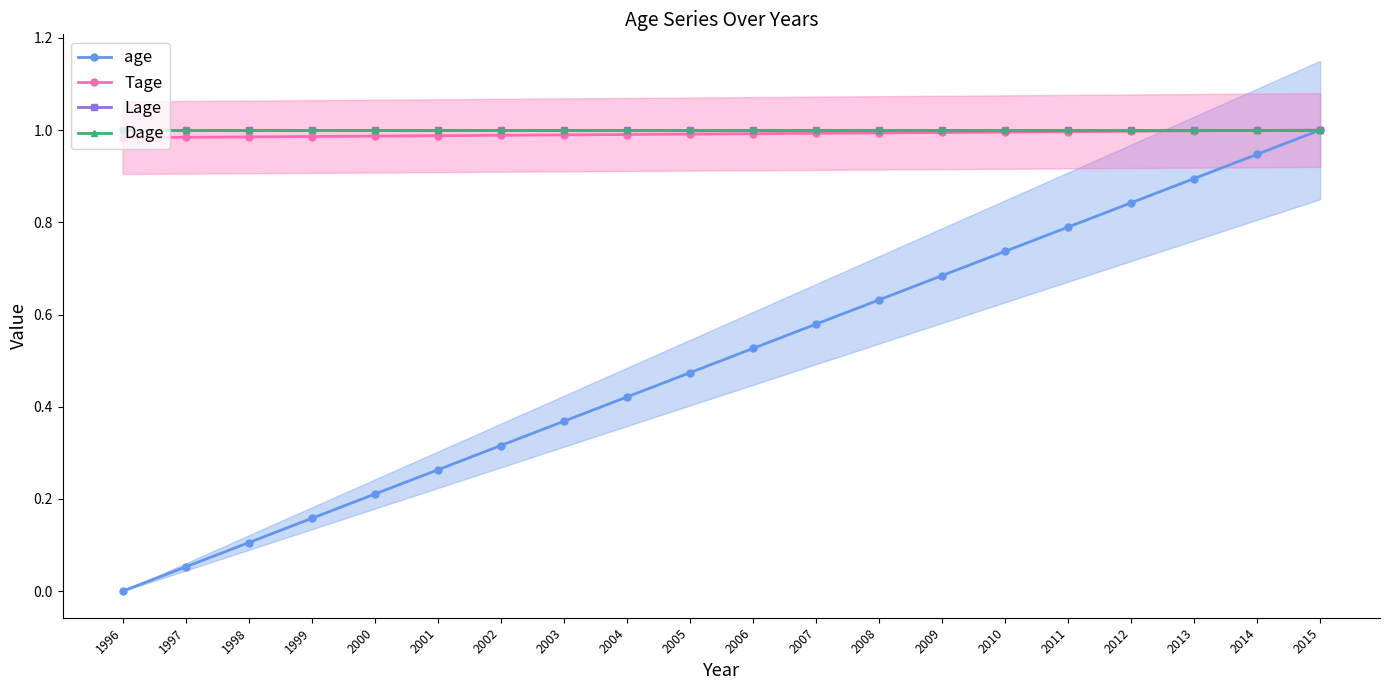

How many lines are shown in the chart?

4